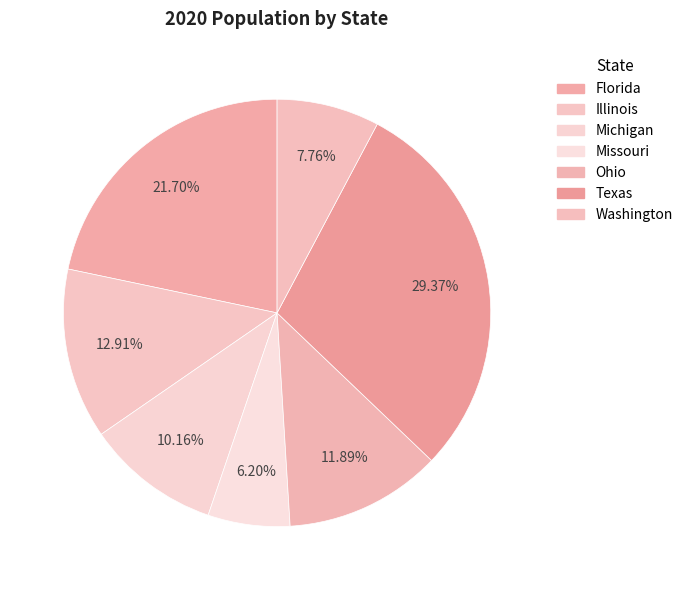

To the nearest percent, what percentage of the pie is Florida?

22%